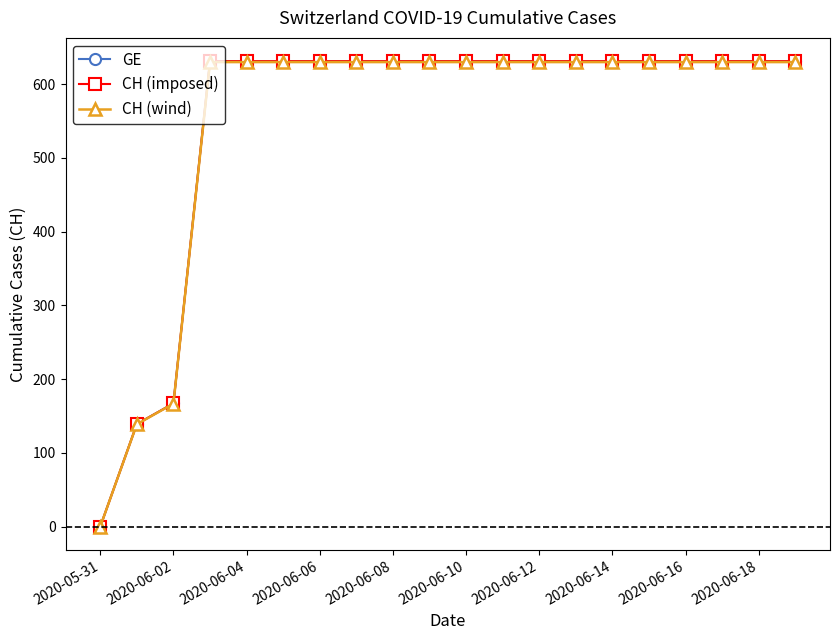

At how many categories does at least one series exceed 361?

17